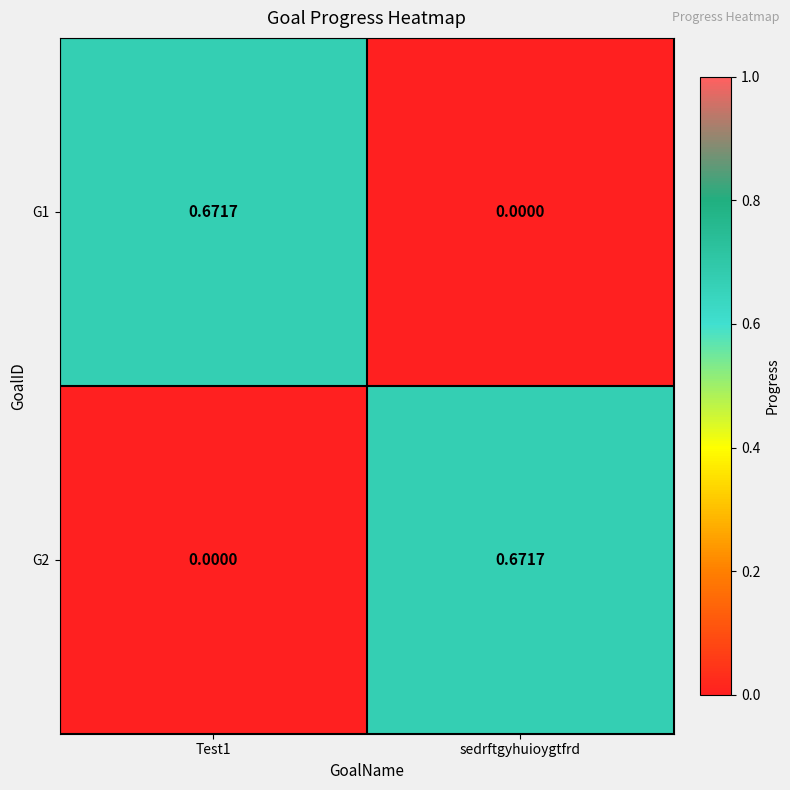

Which category has the highest value in the G2 series?

sedrftgyhuioygtfrd